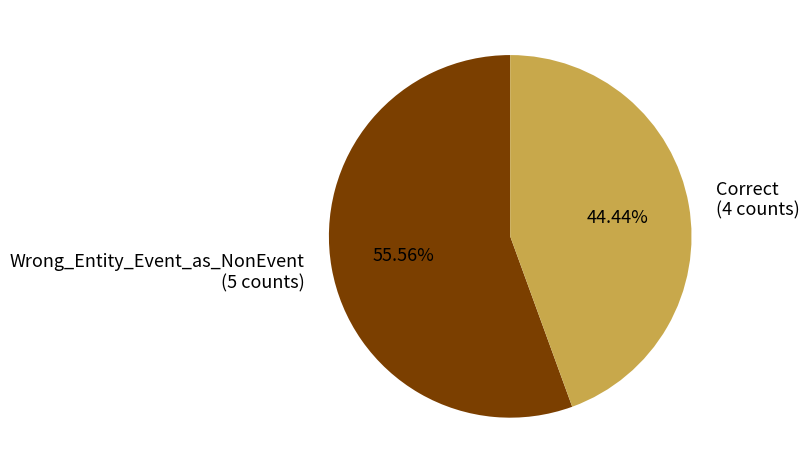

Between Correct and Wrong_Entity_Event_as_NonEvent, which is larger?

Wrong_Entity_Event_as_NonEvent